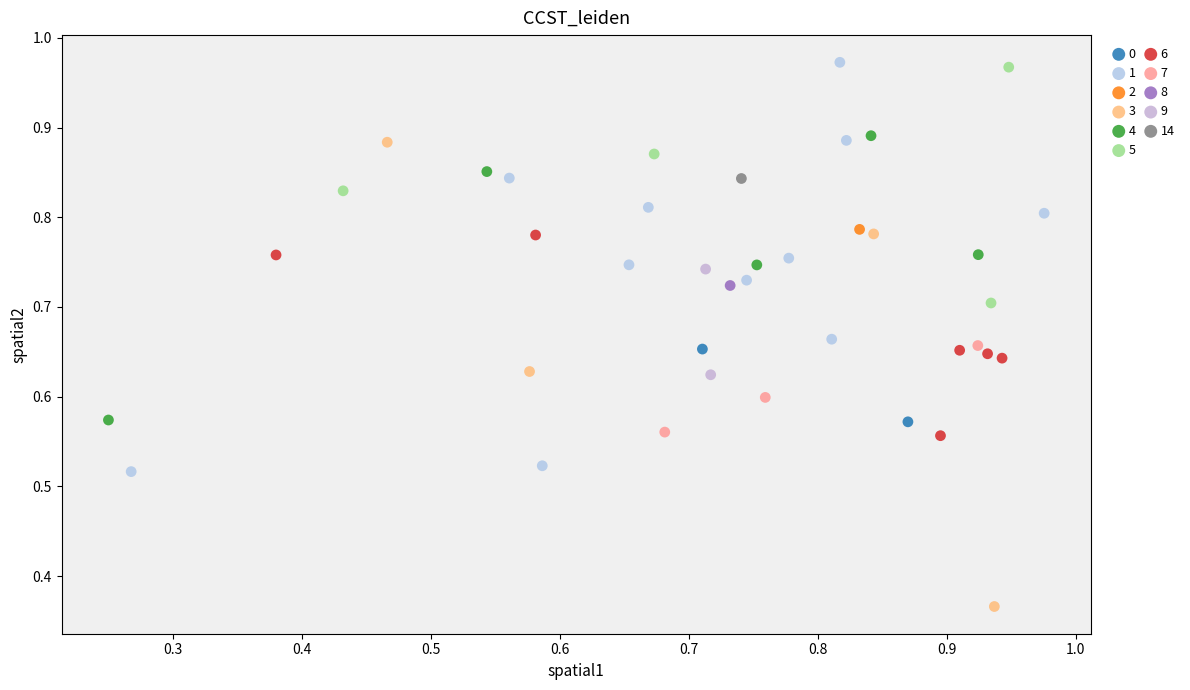

Which series contains the highest Y value?

1